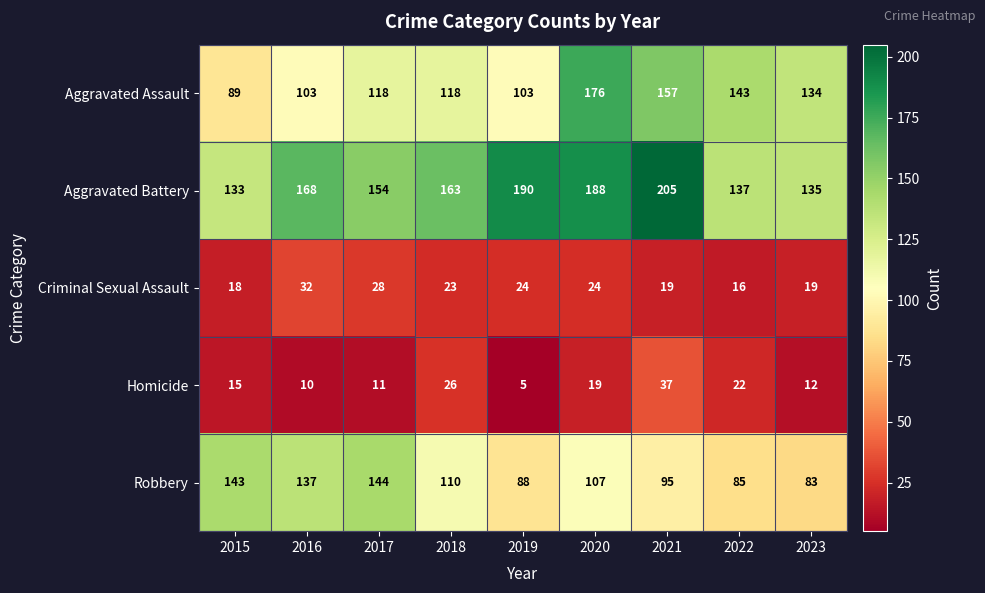

The value of Robbery at 2016 is 73. True or false?

False